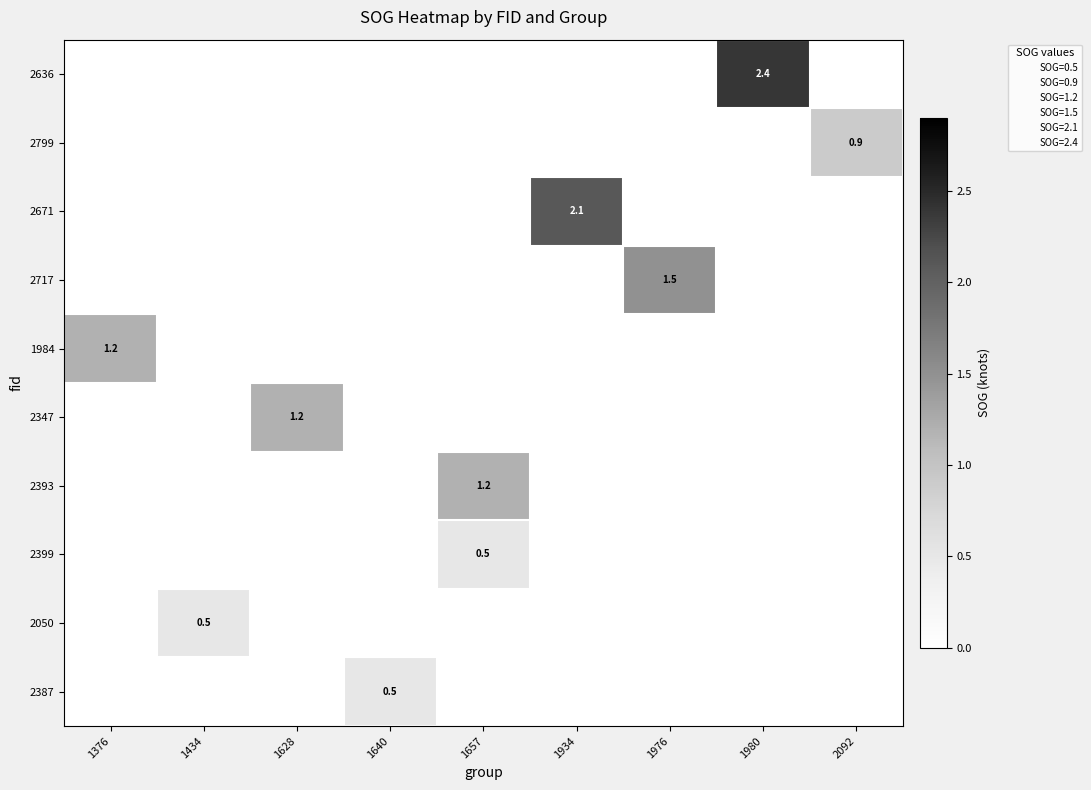

List the series in order of their peak value, lowest first.

2399, 2050, 2387, 2799, 1984, 2347, 2393, 2717, 2671, 2636